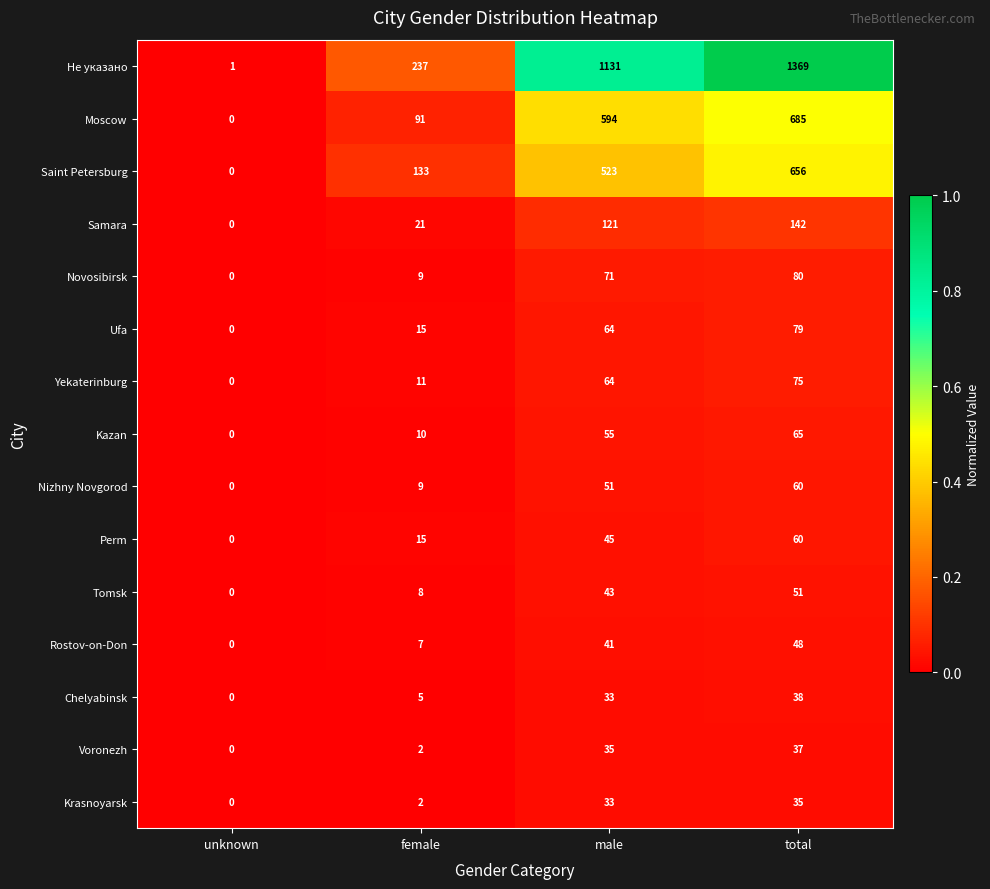

At which category does the chart reach its peak across all series?

total